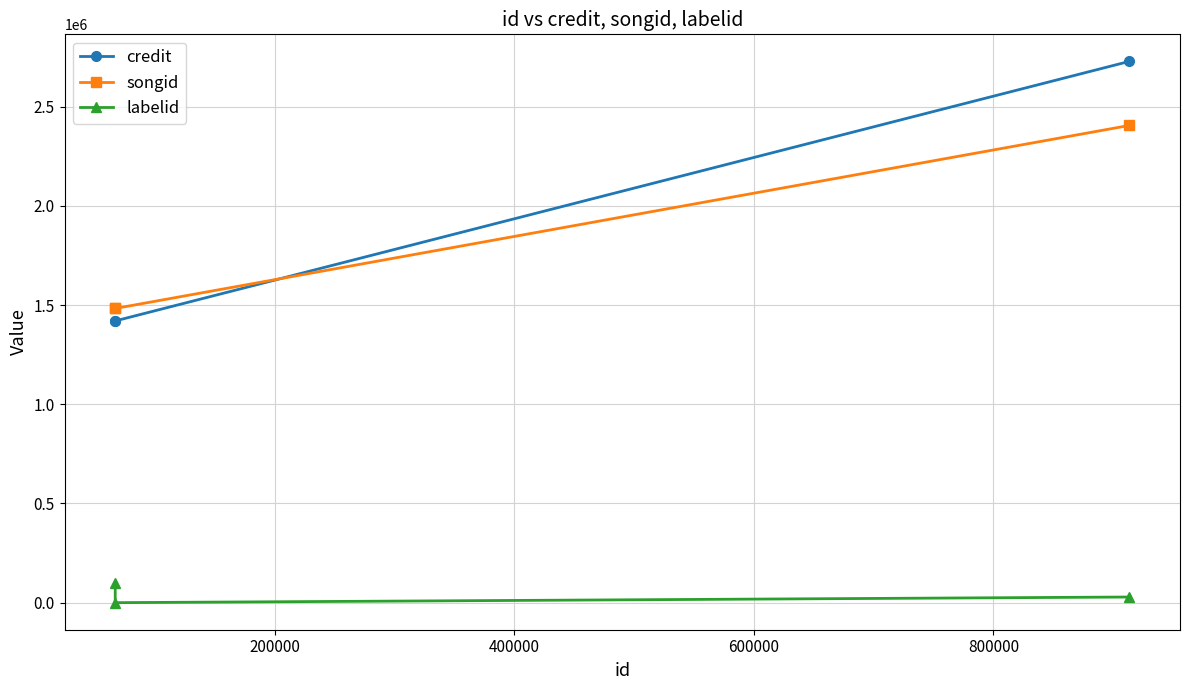

What is the greatest value displayed?

2728905